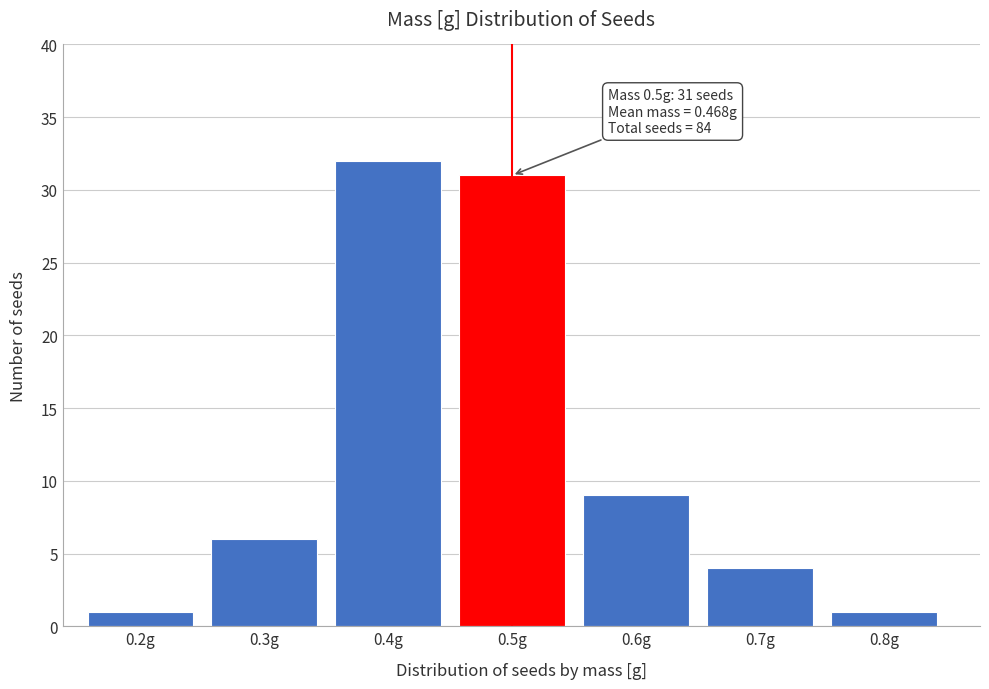

Reading left to right, transcribe all the data shown in this chart.

0.2g=1	0.3g=6	0.4g=32	0.5g=31	0.6g=9	0.7g=4	0.8g=1